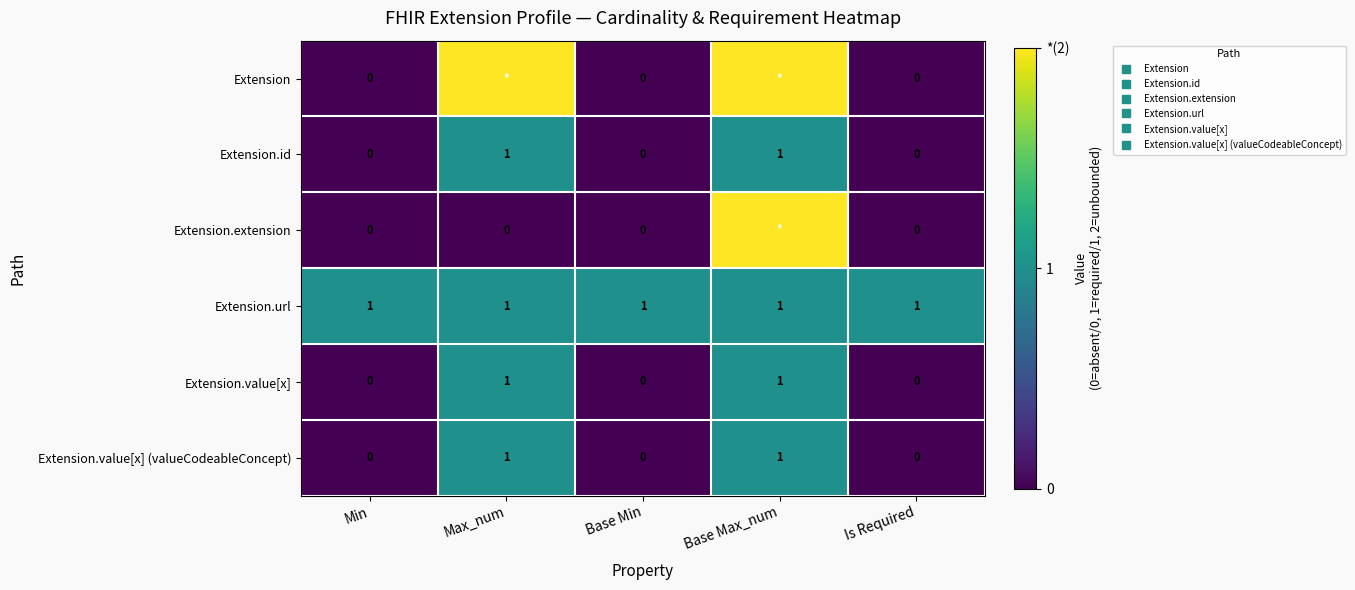

What is the difference between the Extension.value[x] (valueCodeableConcept) values at Base Max_num and Base Min?

1